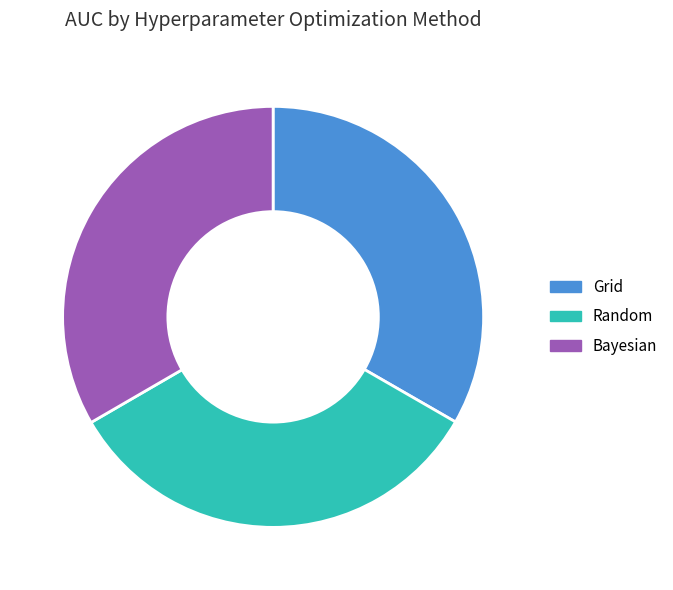

The Bayesian slice represents 47% of the pie. True or false?

False